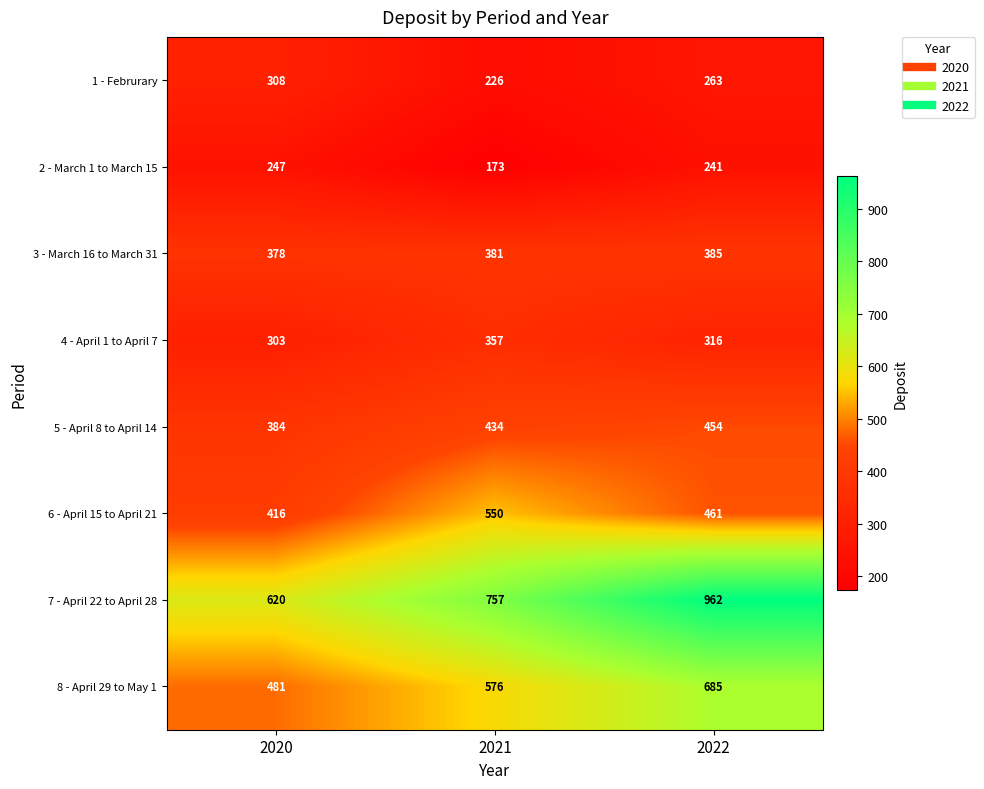

How many distinct data groups are displayed?

8